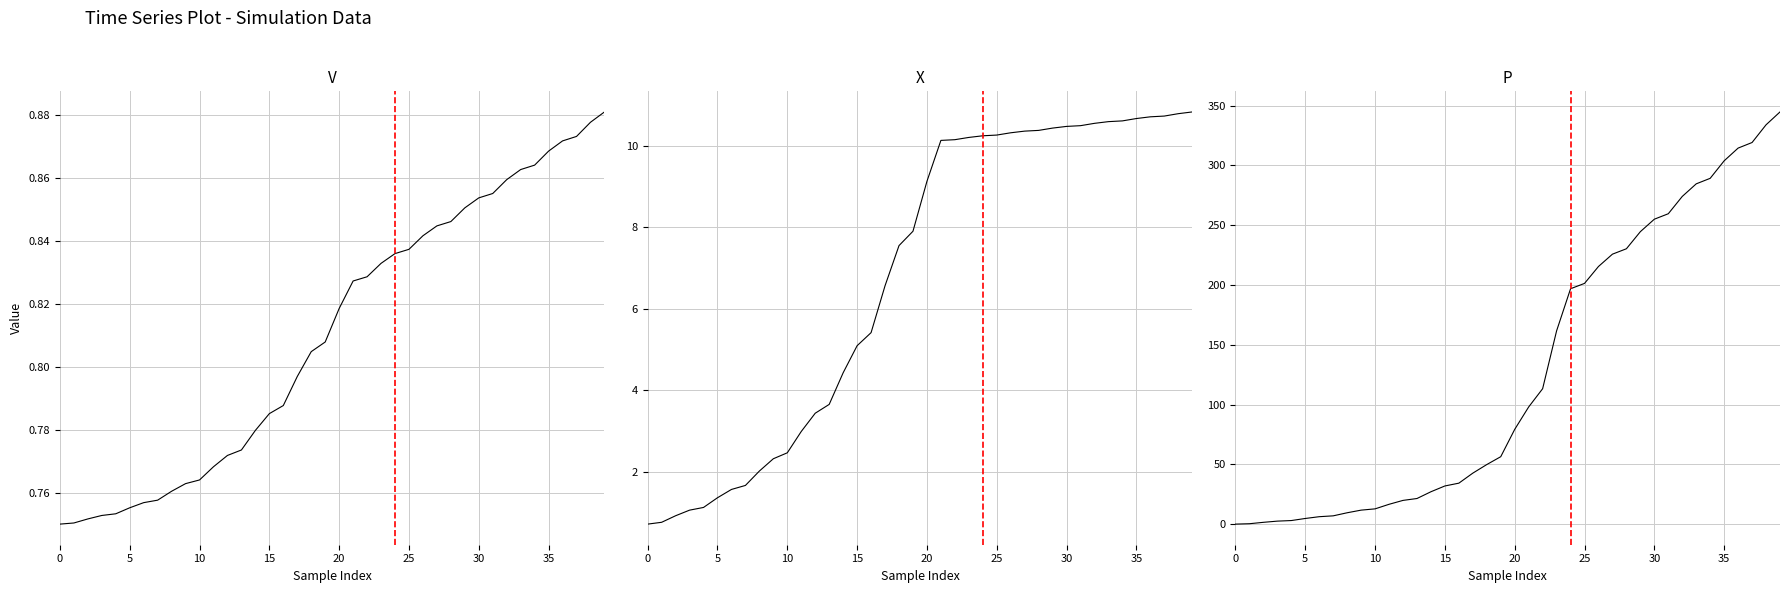

What is the difference between the maximum and minimum values in the X series?

10.1